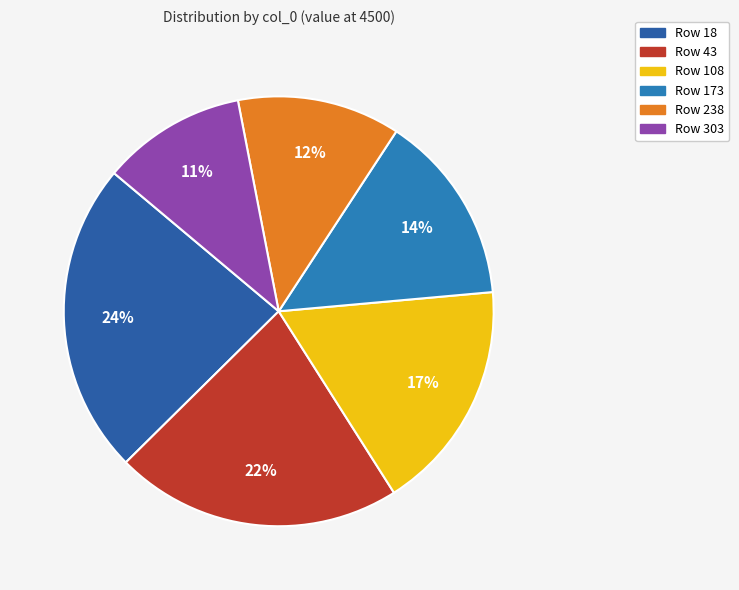

What is the largest slice in the pie chart?

18